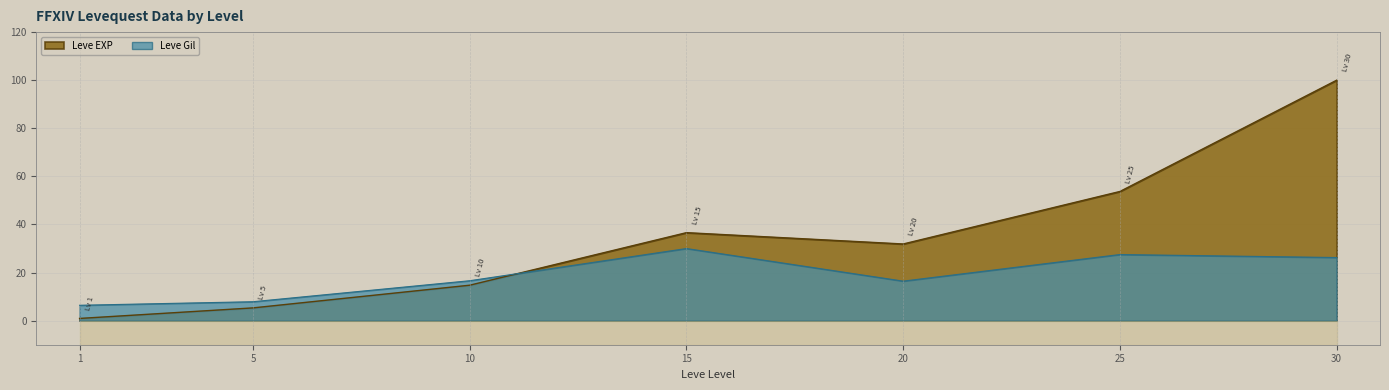

The Leve Gil series shows 16.6 at 10. True or false?

True